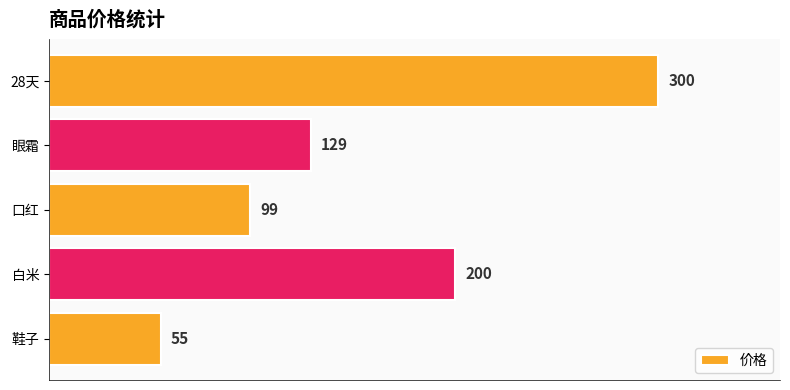

Reading top to bottom, extract all data points from this chart.

300	129	99	200	55